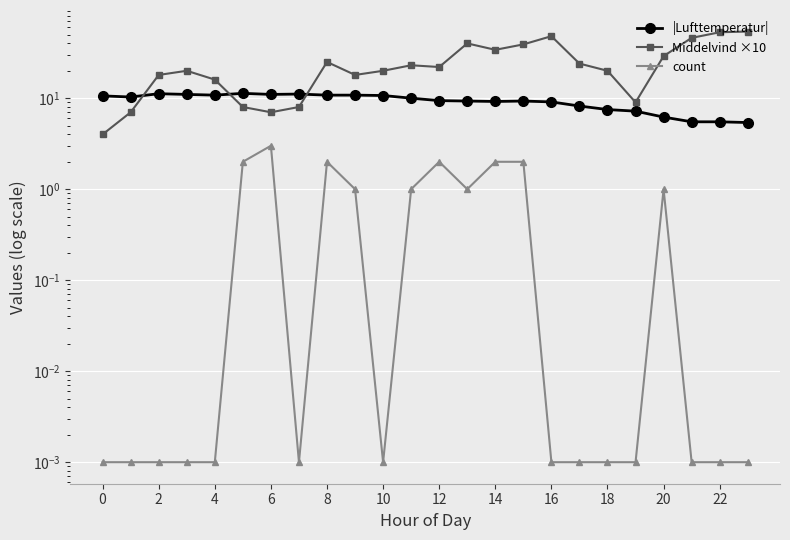

What is the value of the Middelvind ×10 point at the 11th from the left?

20.0